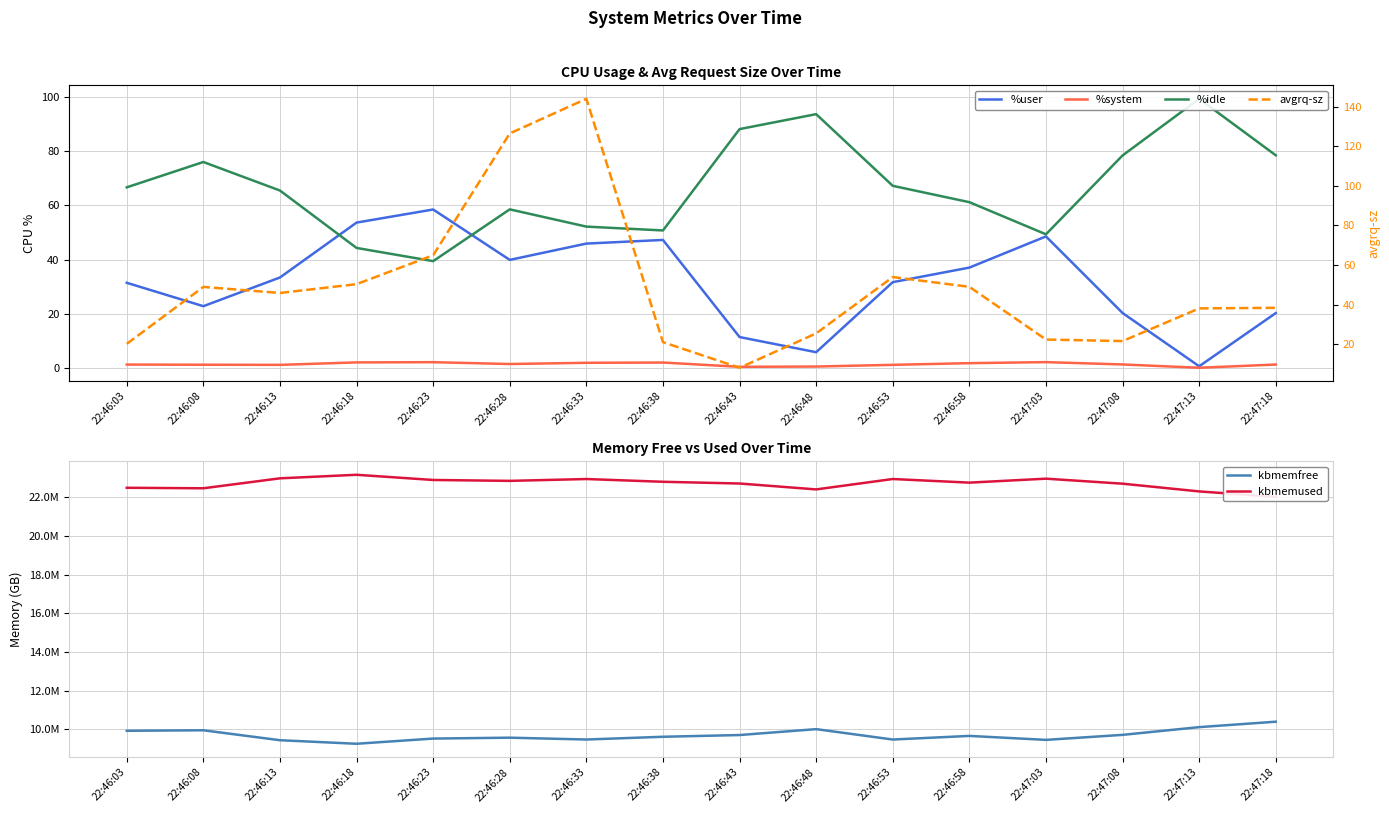

What is the label of the 14th point from the right?

22:46:13